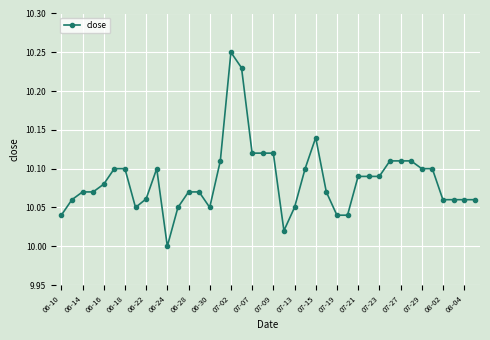

What is the sum of all values?

403.4